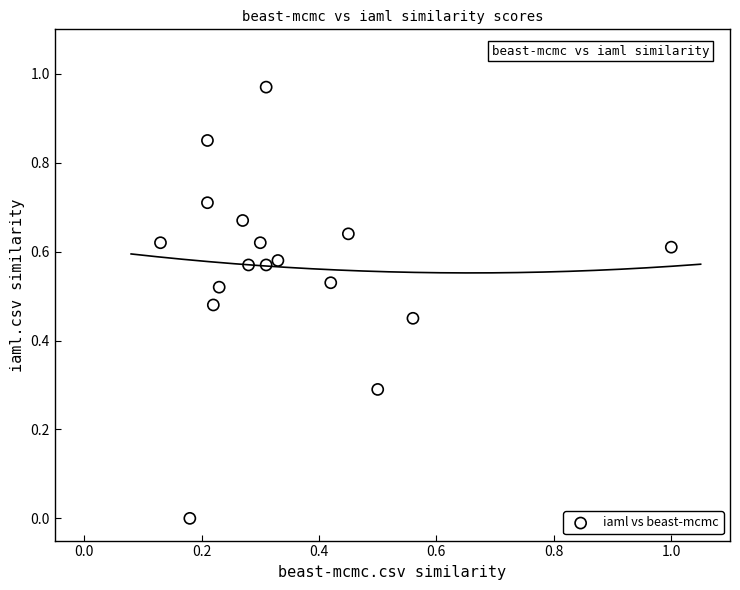

What is the range of X values (max minus min)?

0.9